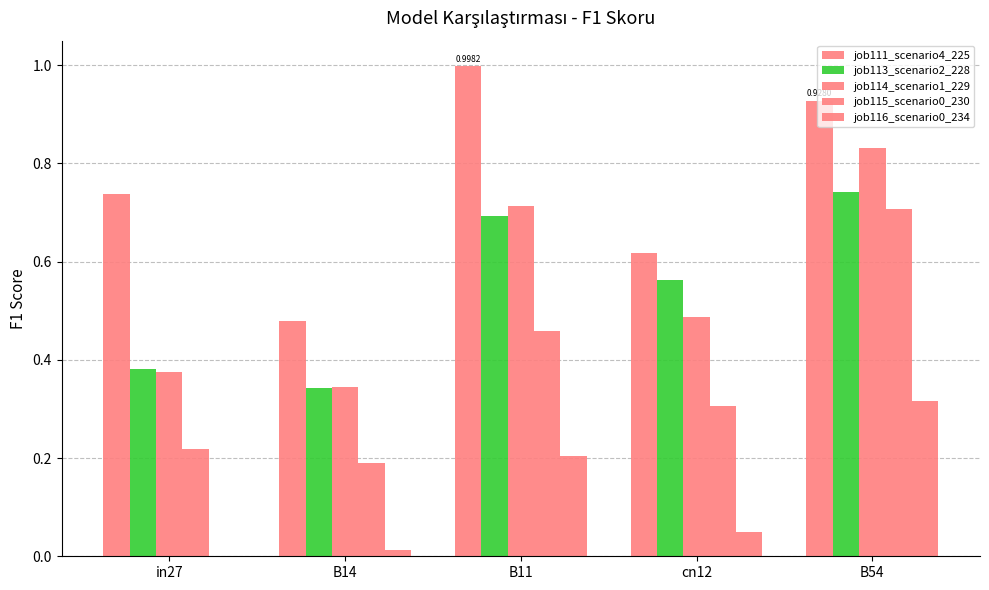

What is the total value across all series at B11?

3.1